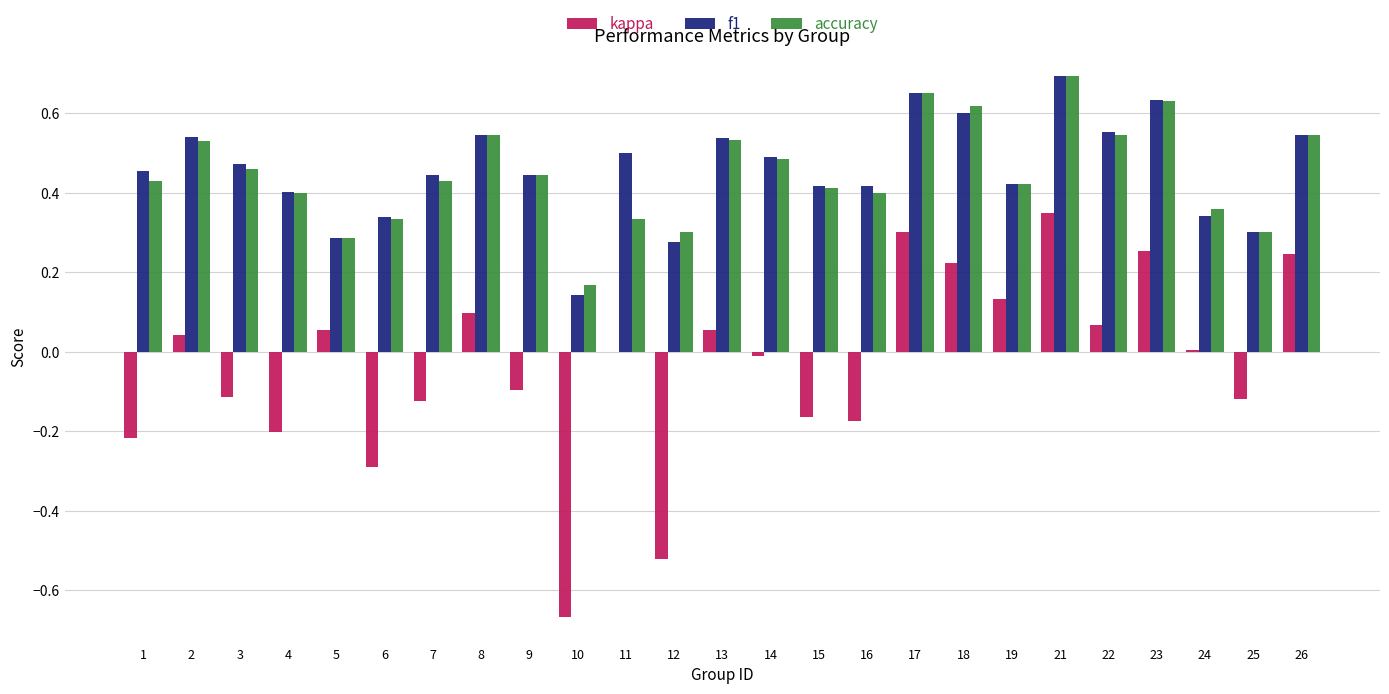

Which series changed the most between 7 and 19?

kappa